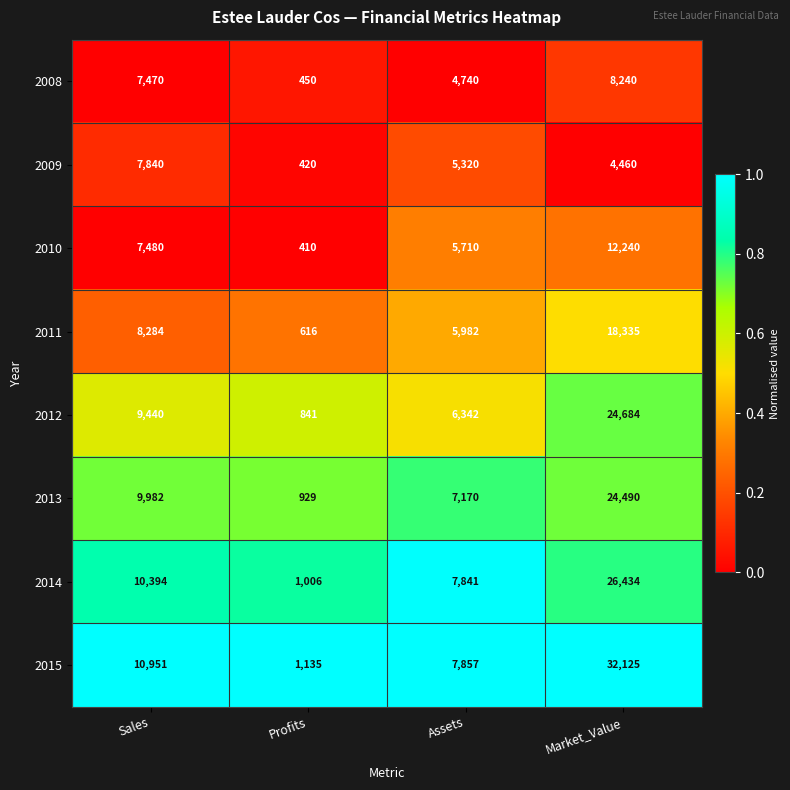

How many distinct data groups are displayed?

8